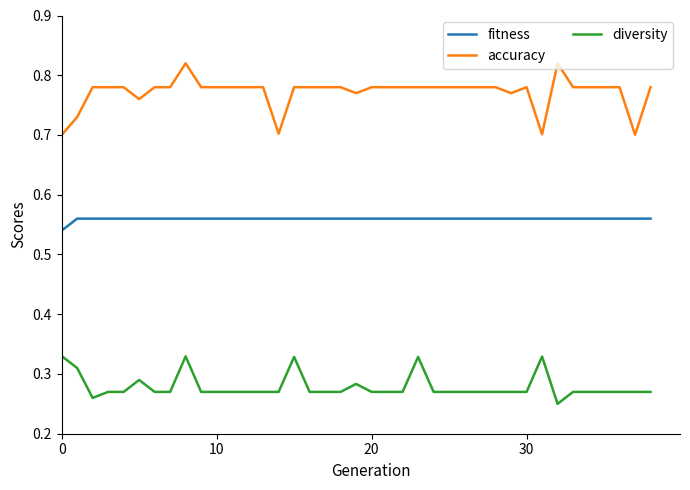

True or false: diversity and accuracy cross at least once.

False